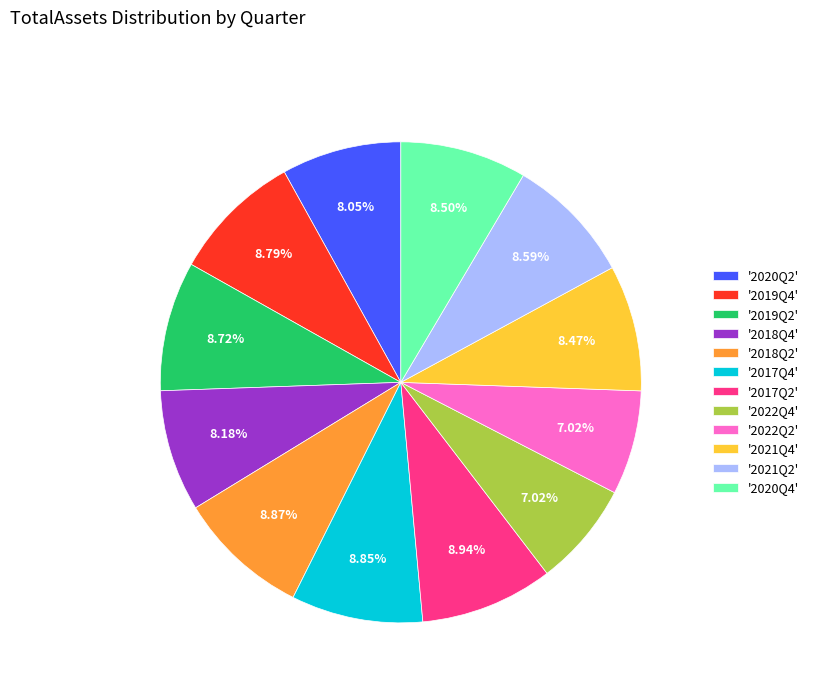

Combined, do '2018Q2' and '2020Q4' account for over 50%?

No